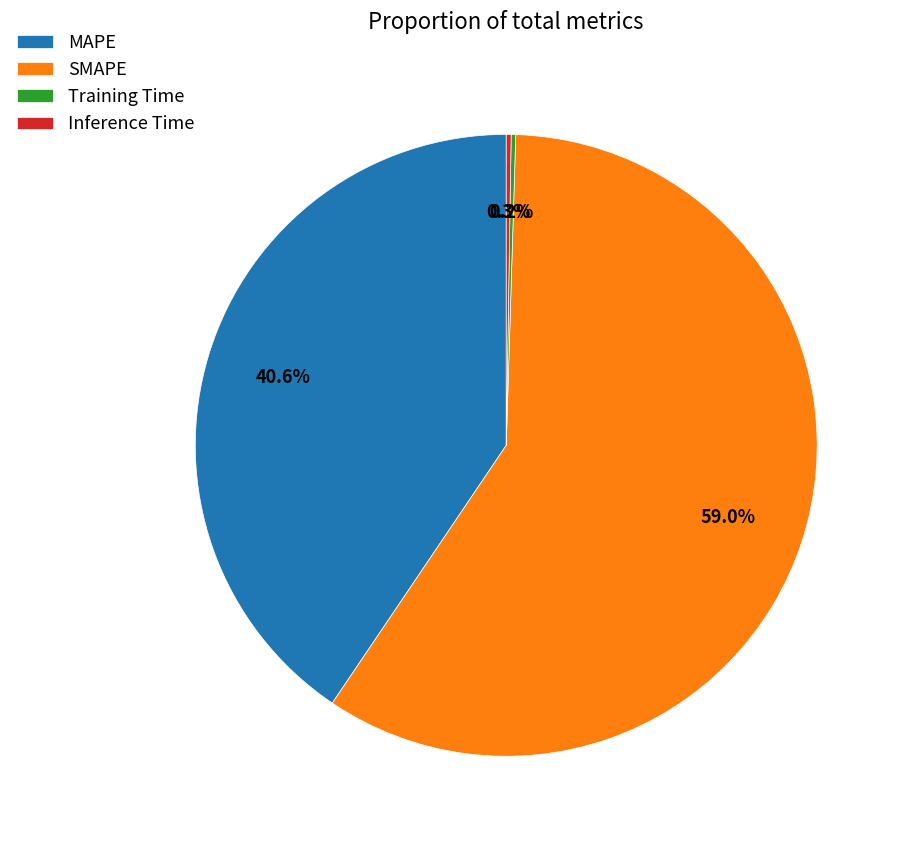

What portion of the pie excludes MAPE?

59.4%